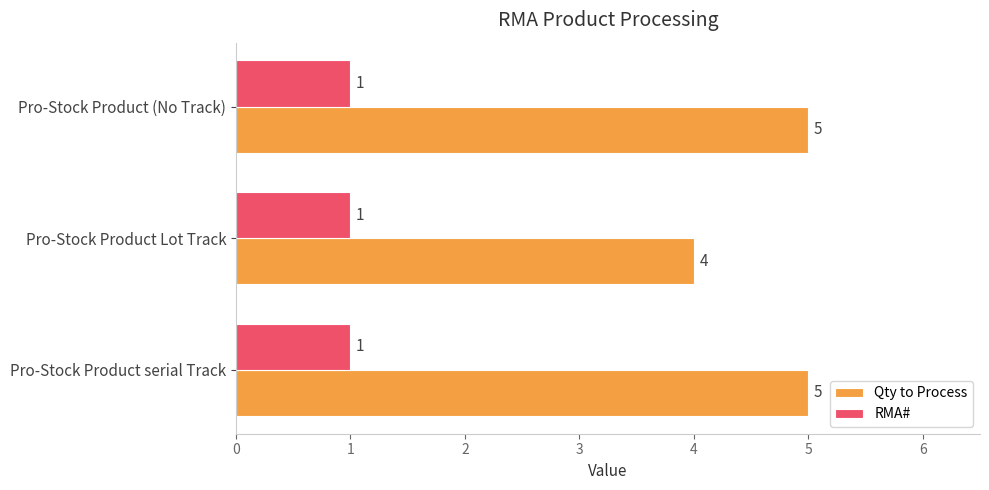

The RMA# series shows 1 at Pro-Stock Product serial Track. True or false?

True